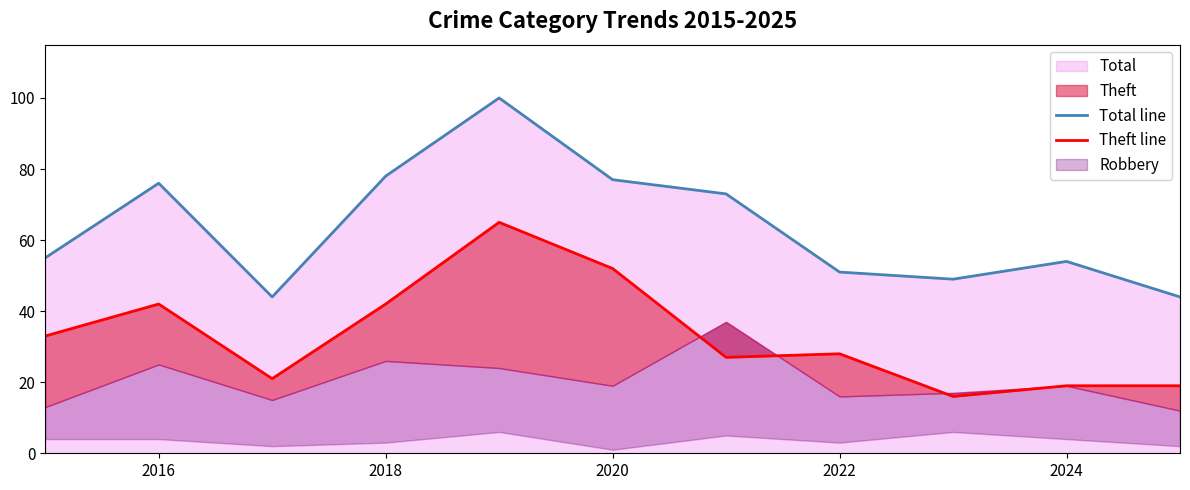

The Total line series shows 51 at 2022. True or false?

True